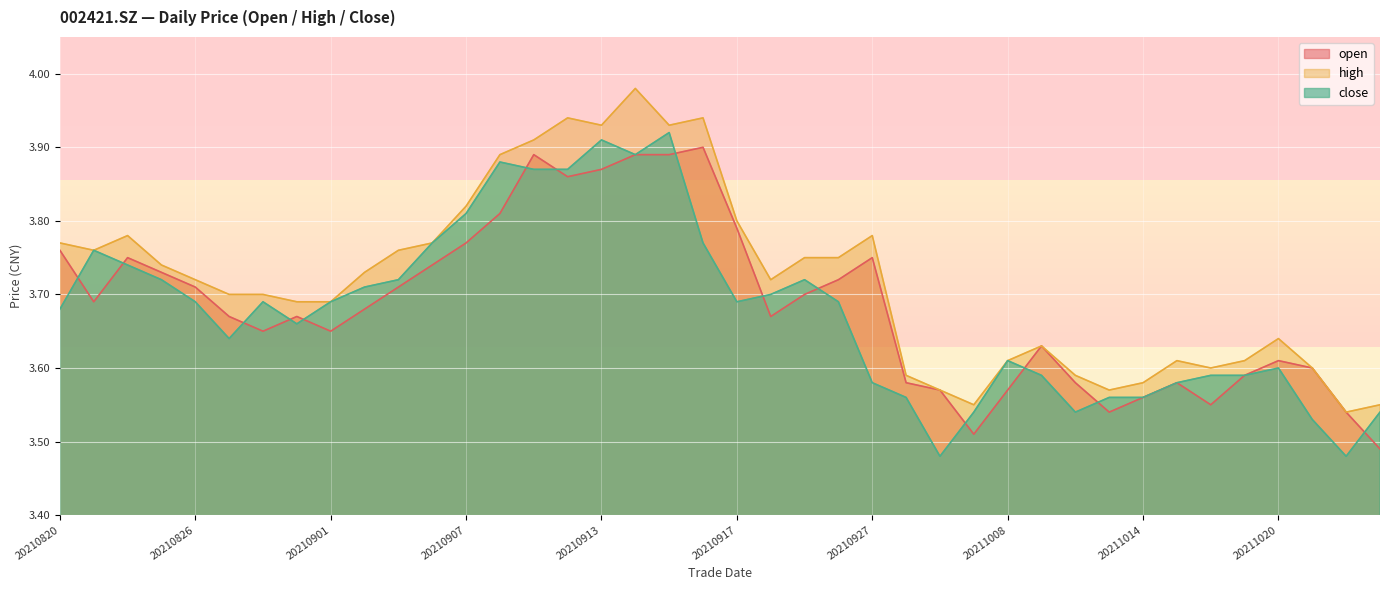

What is the value of the open point at the 32nd from the left?

3.5